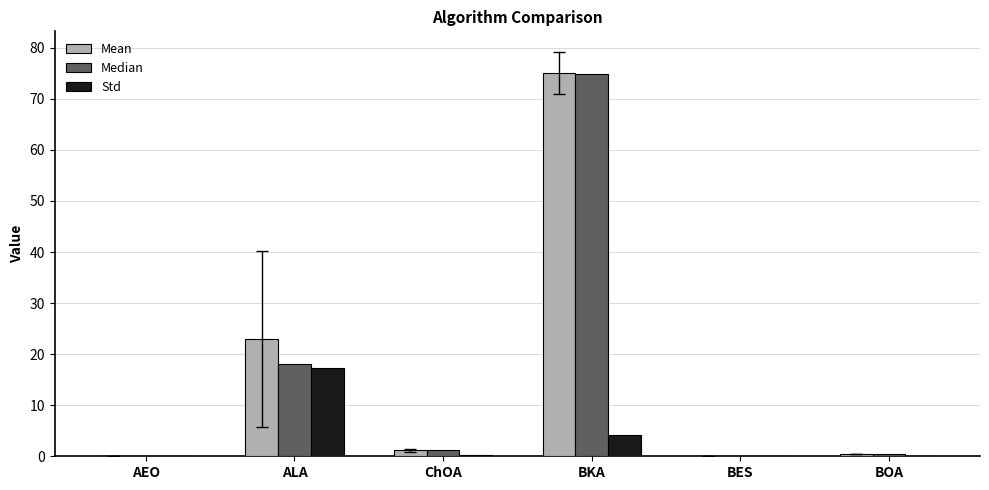

Does the chart contain stacked bars?

No